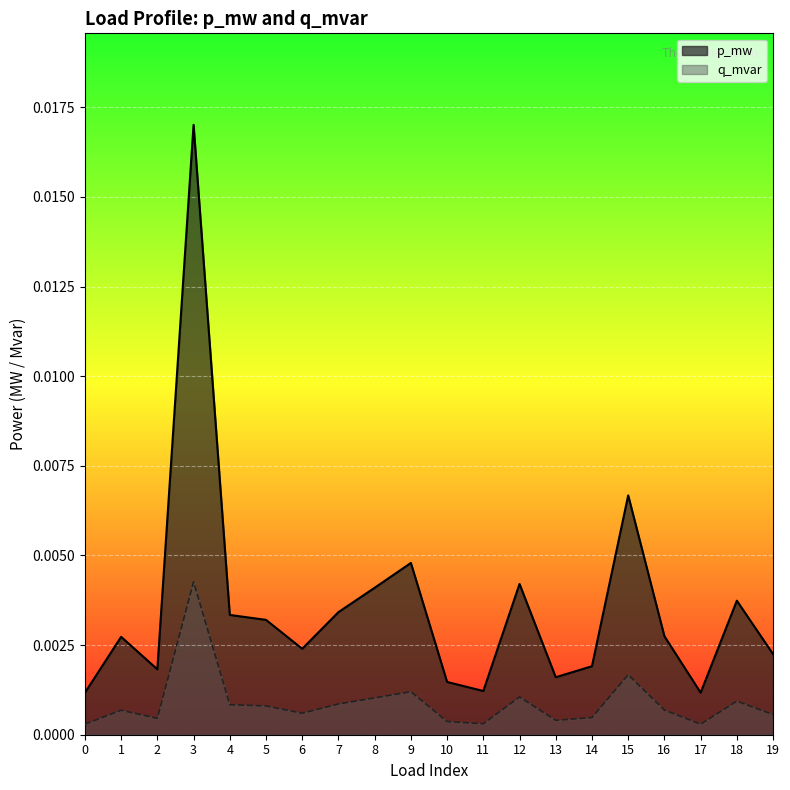

Rank the series by their average value, from lowest to highest.

q_mvar, p_mw